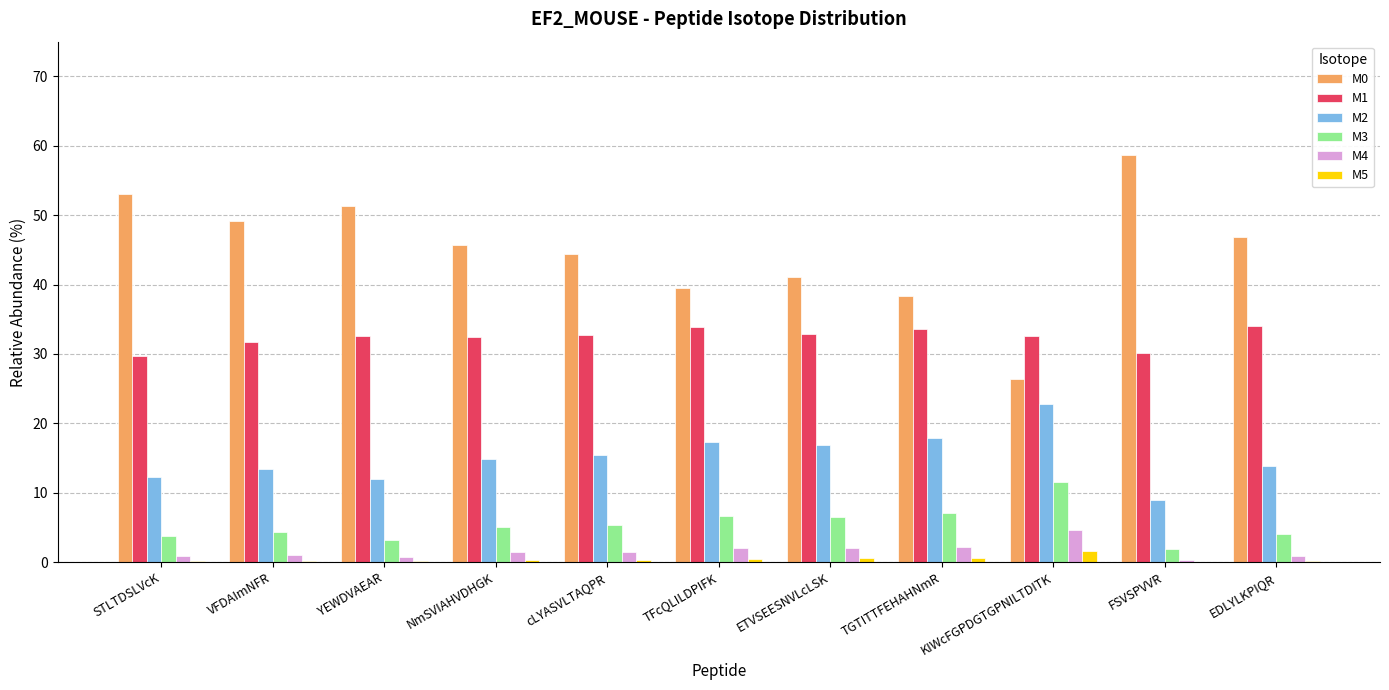

What is the sum of all M4 values?

17.9